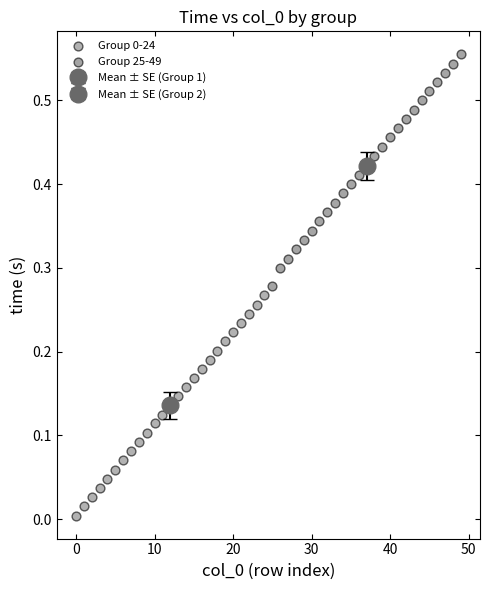

Which series has the largest Y range (max minus min)?

Group 25-49